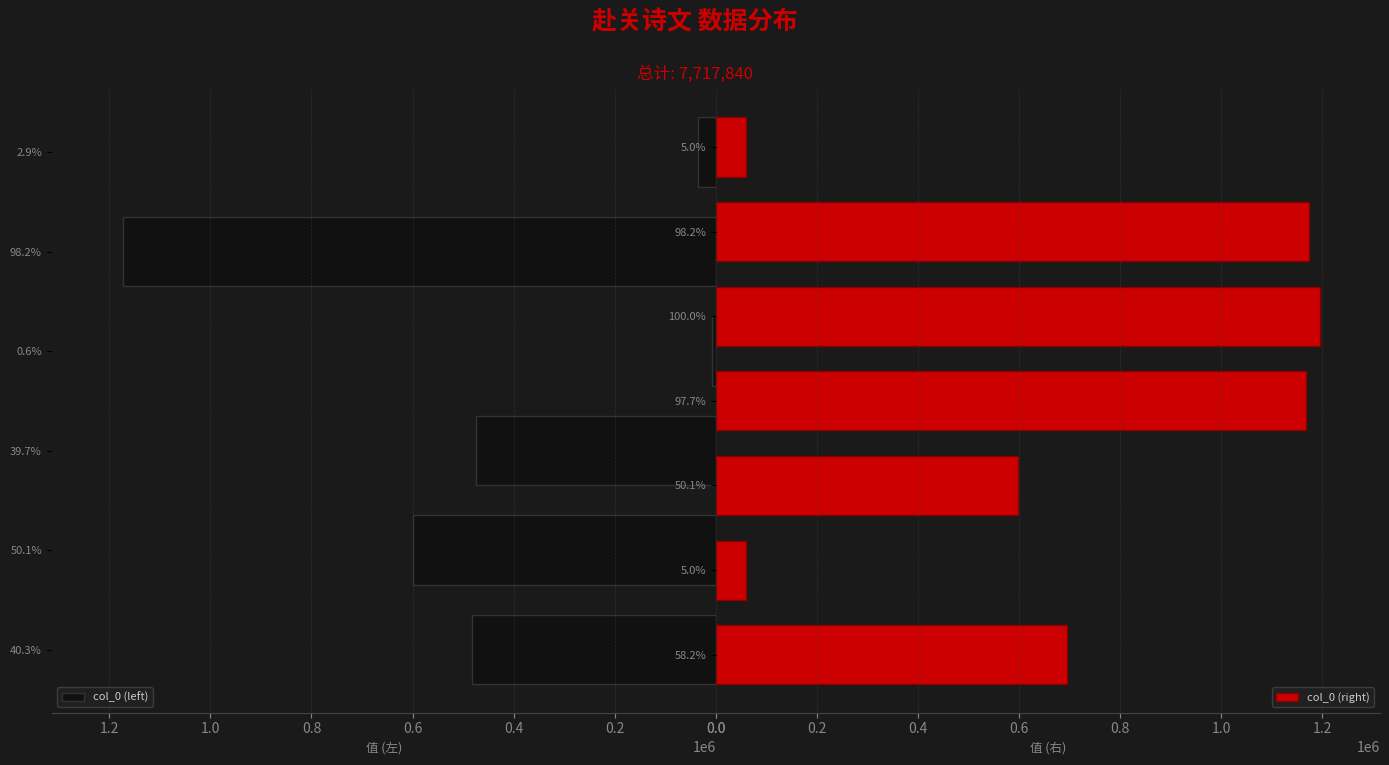

Reading right to left, extract all data points from this chart.

送彭巡检子韶赴关清兼示光泽舍弟=60124	观安西兵过赴关中待命二首 其二=1172926	观安西兵过赴关中待命二首=1194635	又送赴关=1167504	过邯郸吕公祠柬杨次泉阴月溪二公时阴赴关右督学予与杨并之官河南云二首 其二=598139	送徐行父少参赴关内=59164	过邯郸吕公祠柬杨次泉阴月溪二公时阴赴关右督学予与杨并之官河南云二首=695105	又送赴关=34743	观安西兵过赴关中待命二首 其一=1172925	观安西兵过赴关中待命二首=7695	送徐行父少参赴关内=474771	过邯郸吕公祠柬杨次泉阴月溪二公时阴赴关右督学予与杨并之官河南云二首 其一=598138	送彭巡检子韶赴关清兼示光泽舍弟=481971